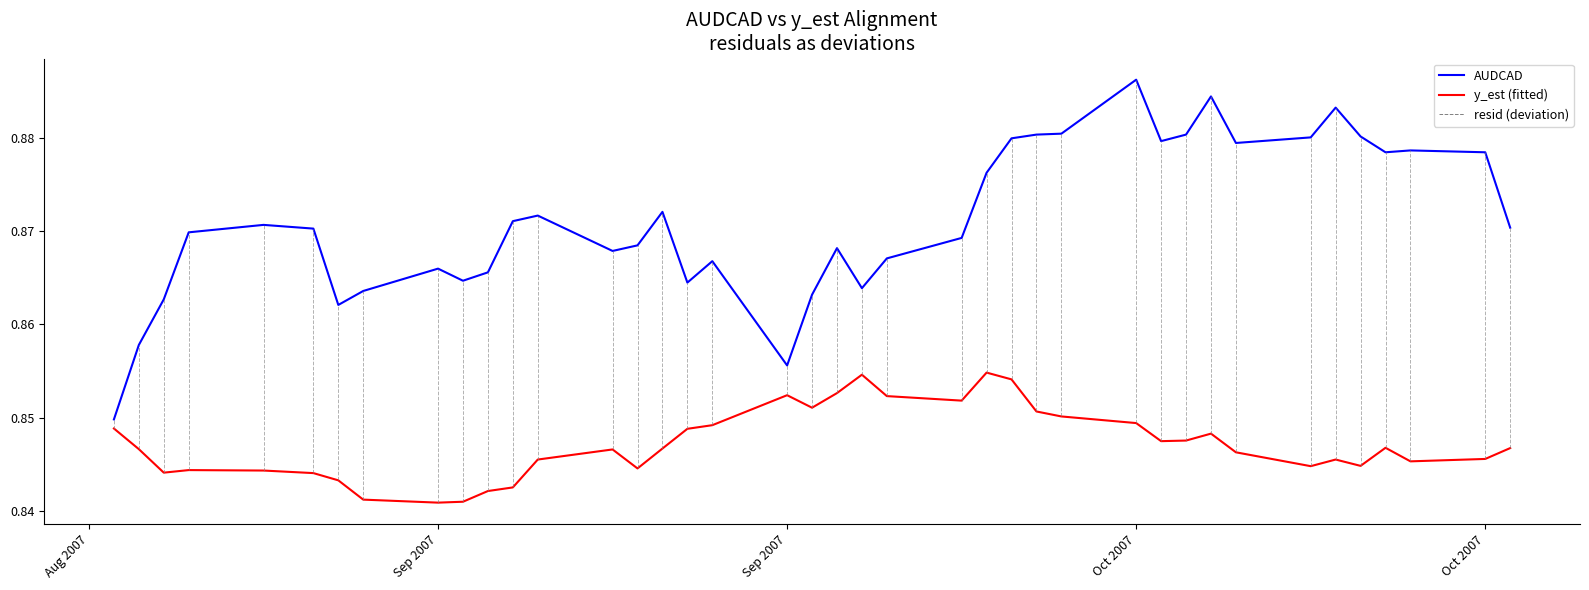

Which series has the largest total across all categories?

AUDCAD